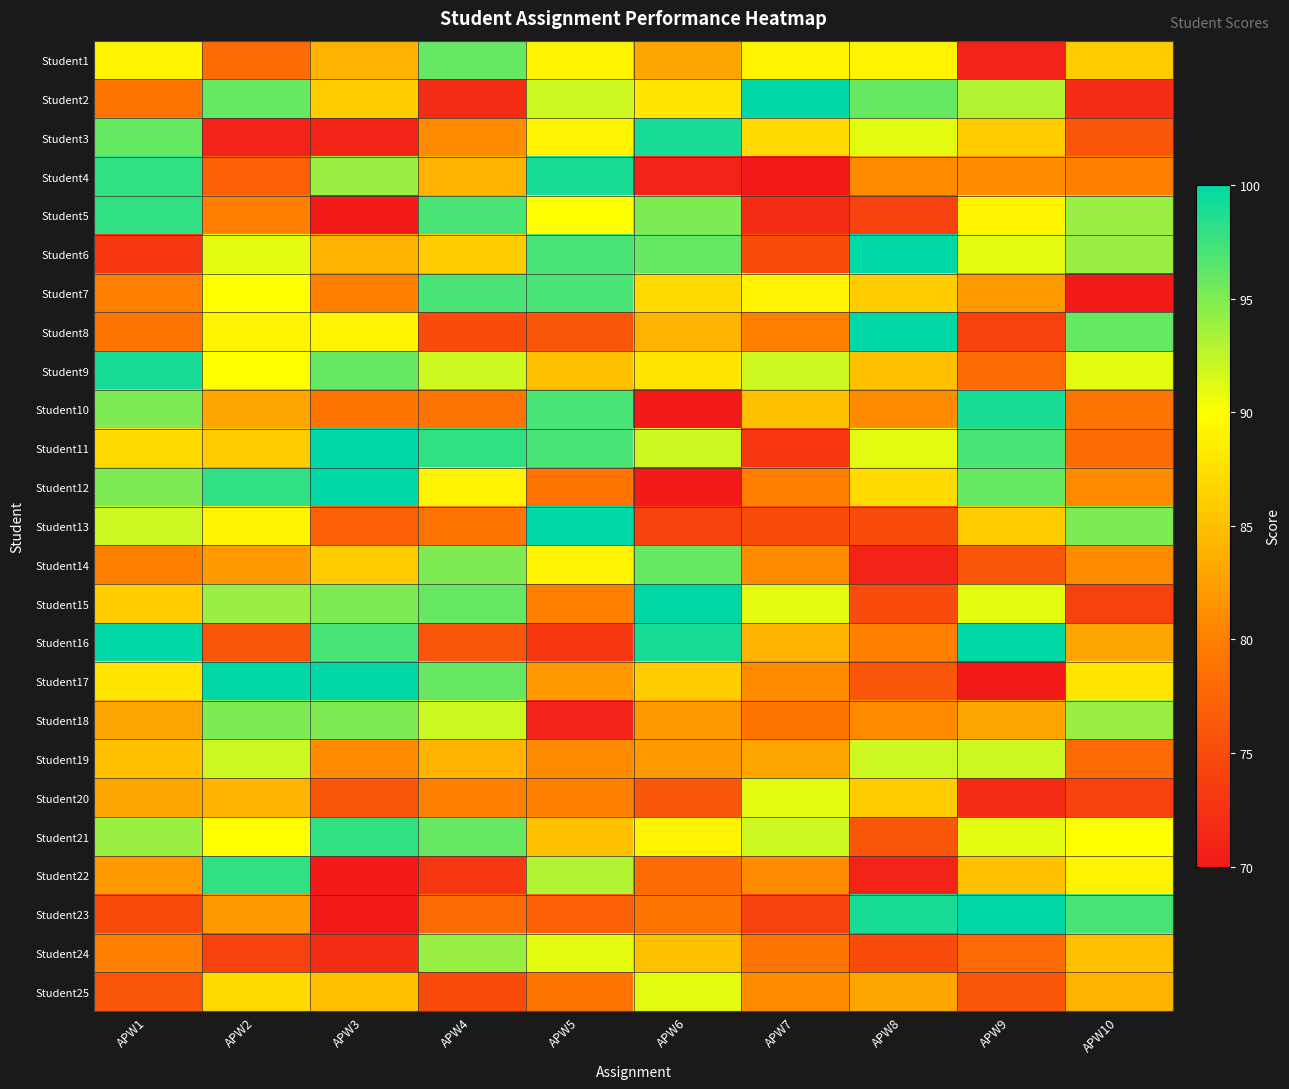

What is the spread (max minus min) of values at APW1?

27